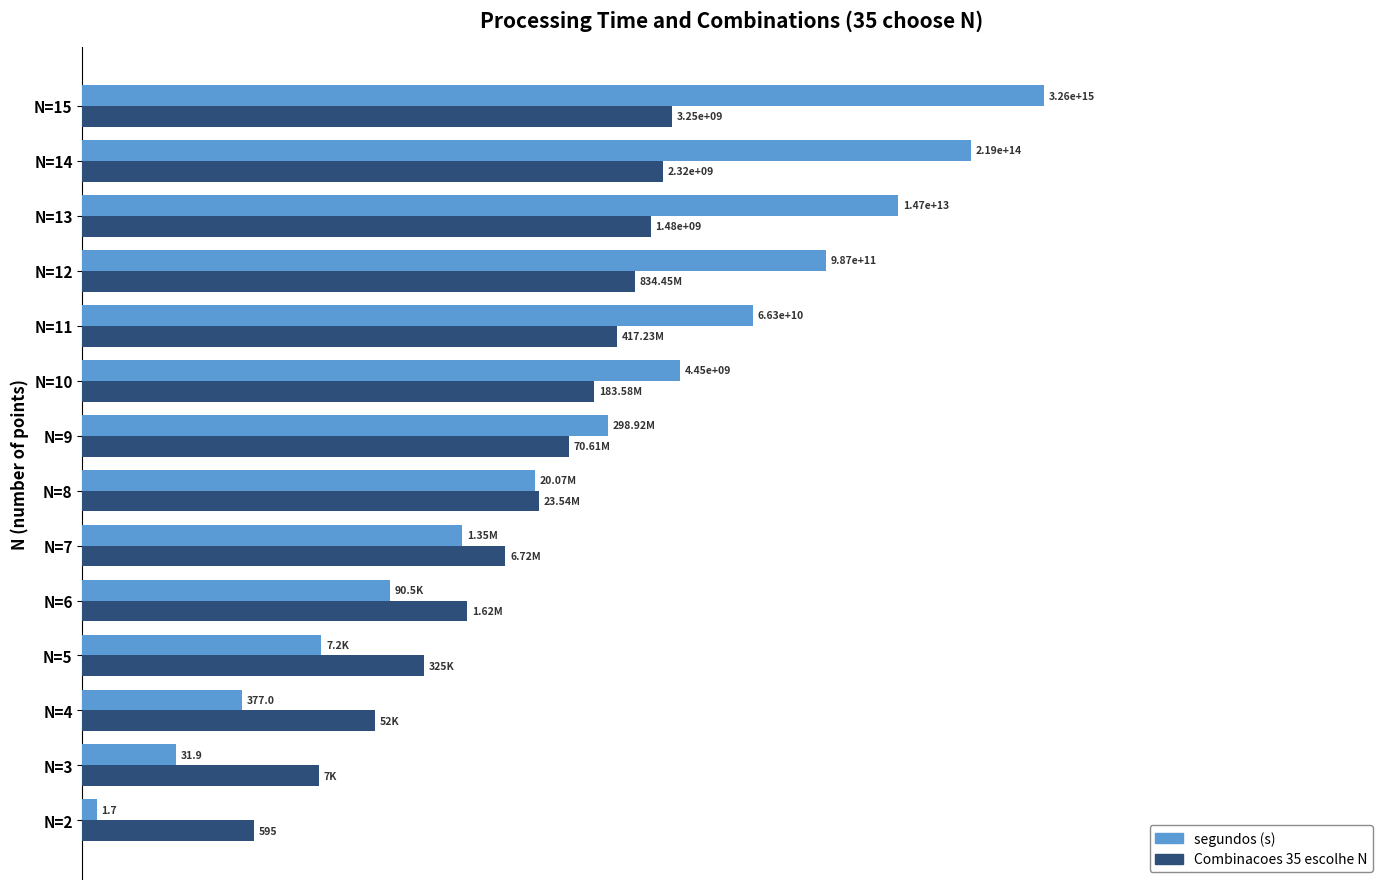

What are all the series names shown in the legend?

segundos (s), Combinacoes 35 escolhe N